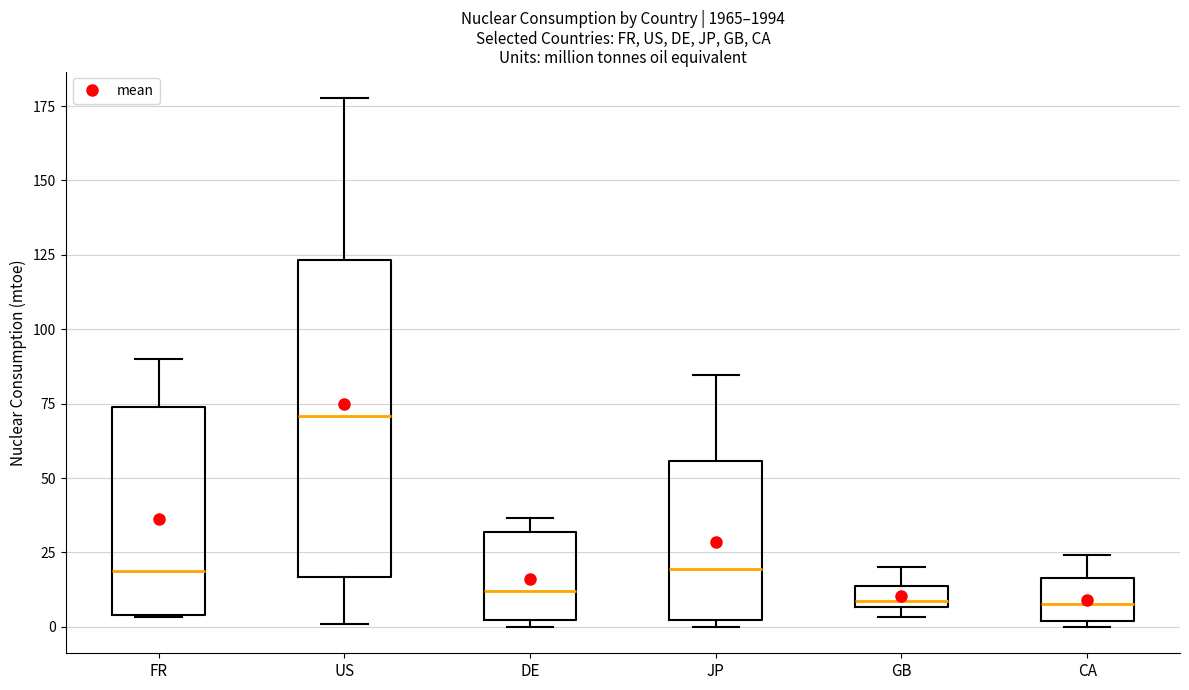

Which box's median line is the highest?

US